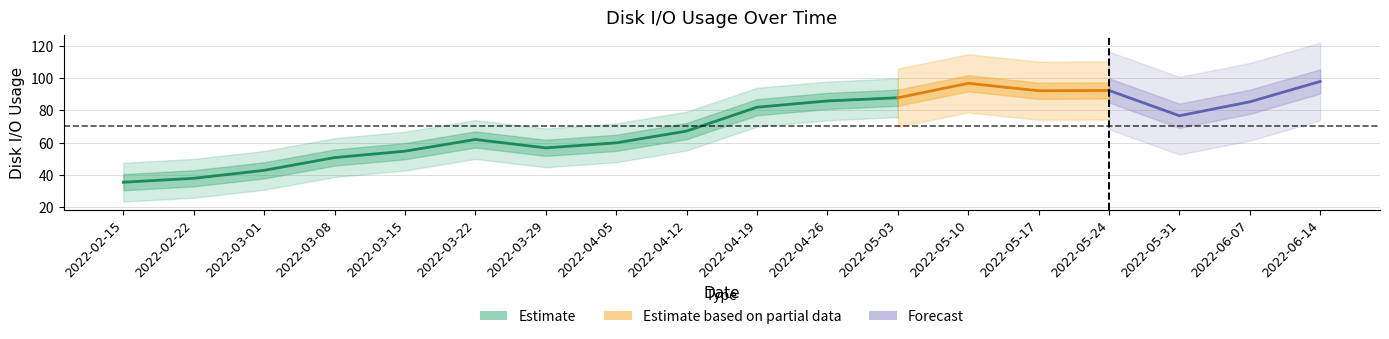

Does the chart display data point markers on the line(s)?

No